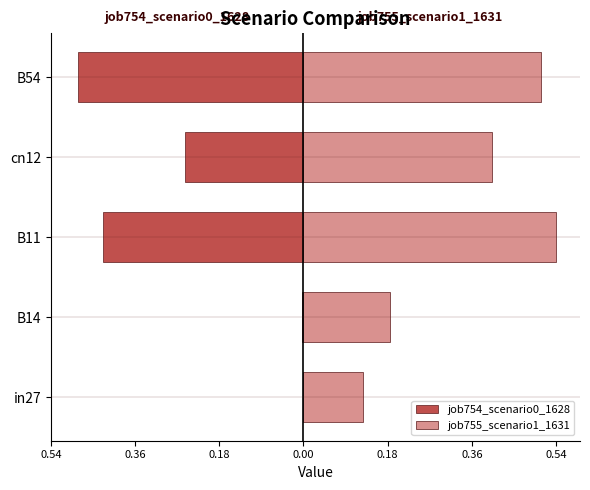

Rank the series by their average value, from lowest to highest.

job754_scenario0_1628, job755_scenario1_1631